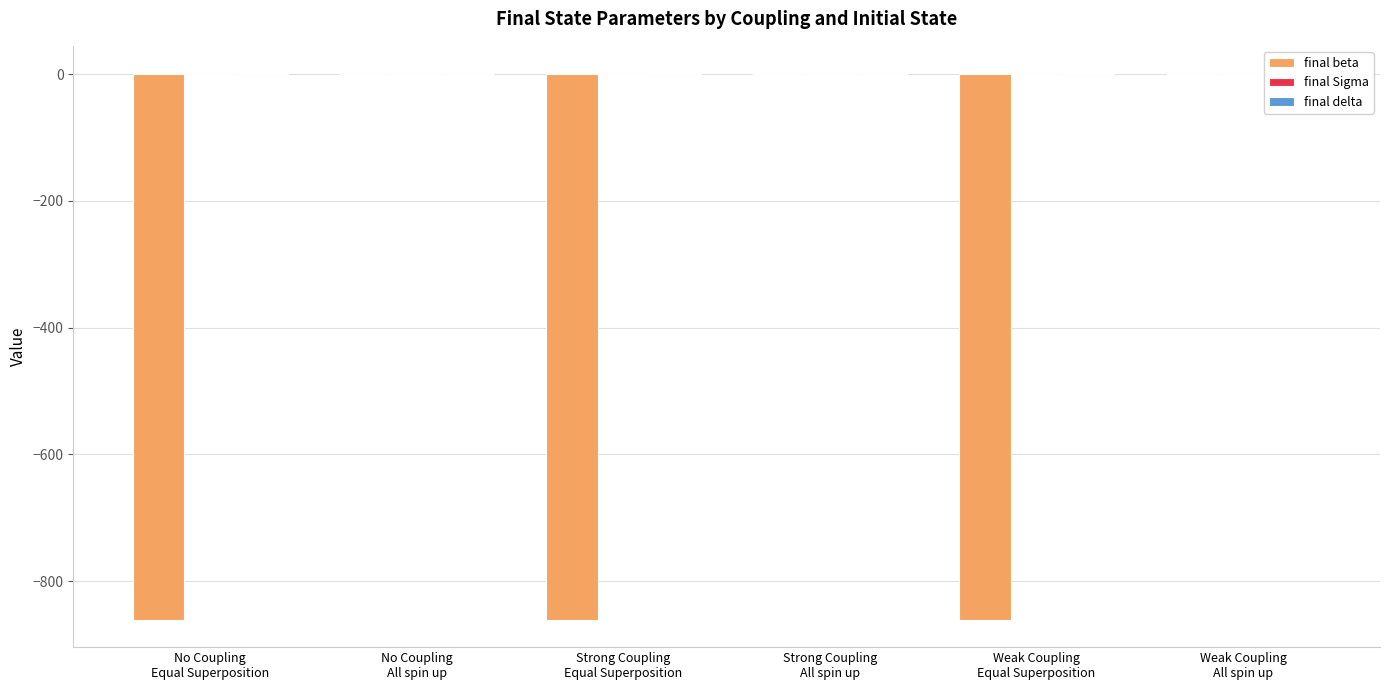

Are the bars horizontal?

No